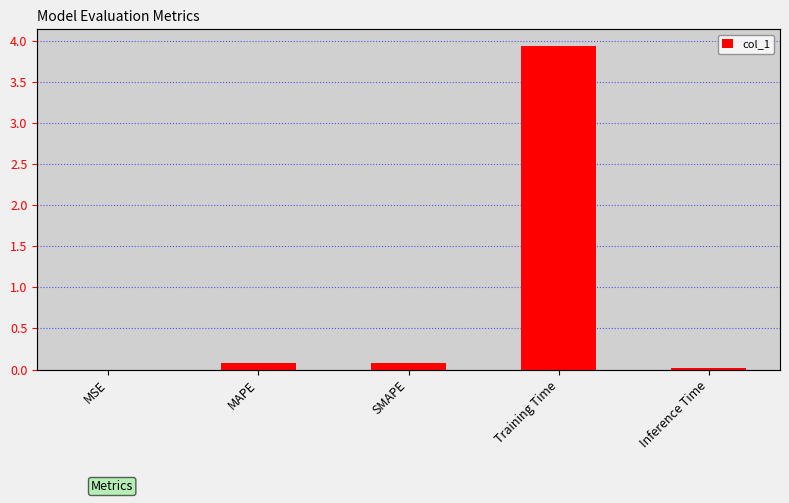

Reading left to right, extract all data points from this chart.

0.0	0.1	0.1	3.9	0.0